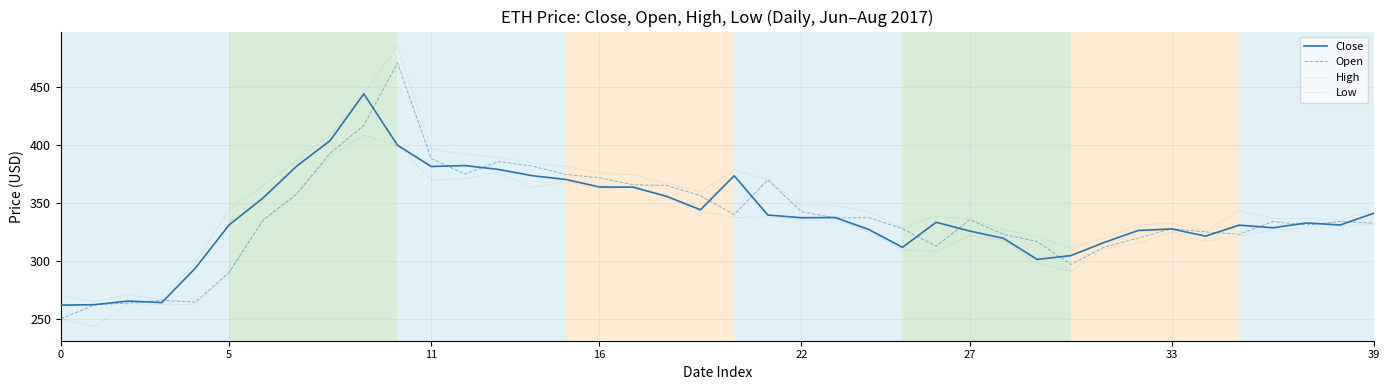

What is the greatest value displayed?

486.0